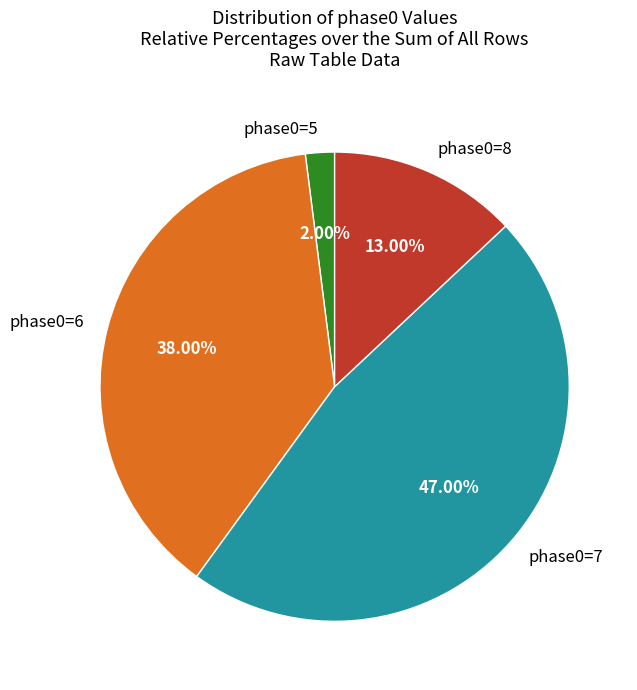

Is the sum of phase0=5 and phase0=7 greater than half?

No